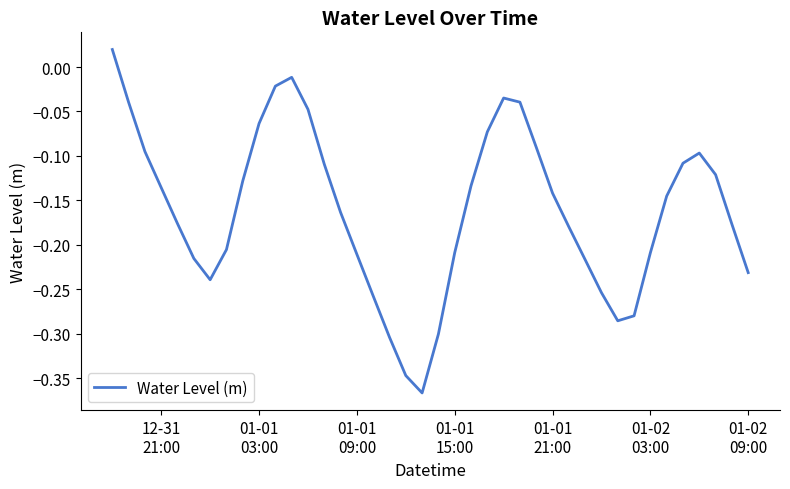

What is the difference between the maximum and minimum values?

0.4